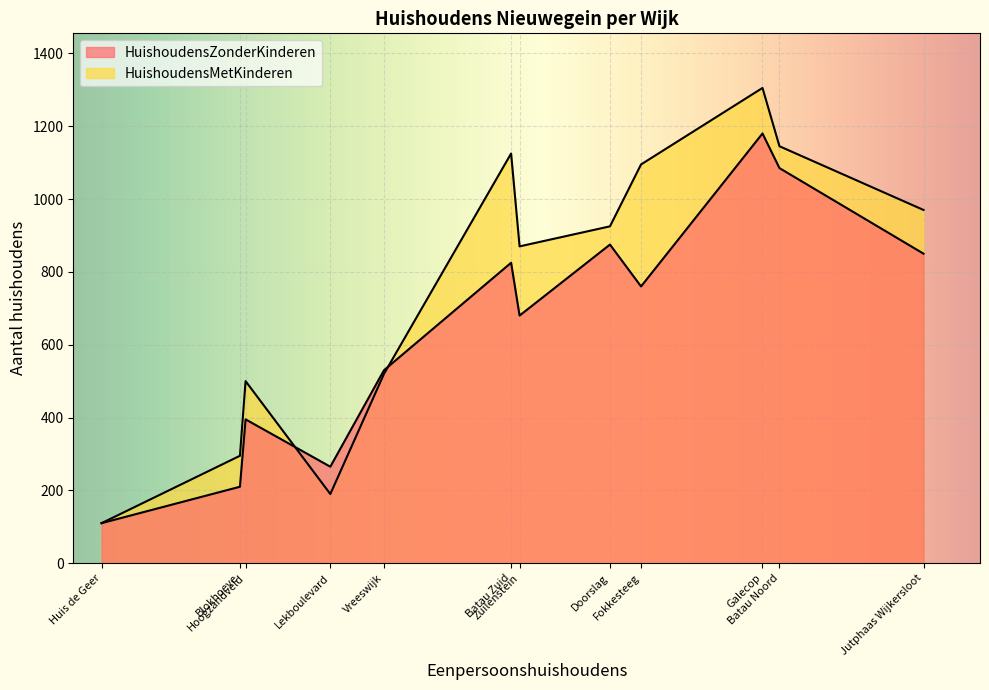

Does the chart display data point markers on the line(s)?

No